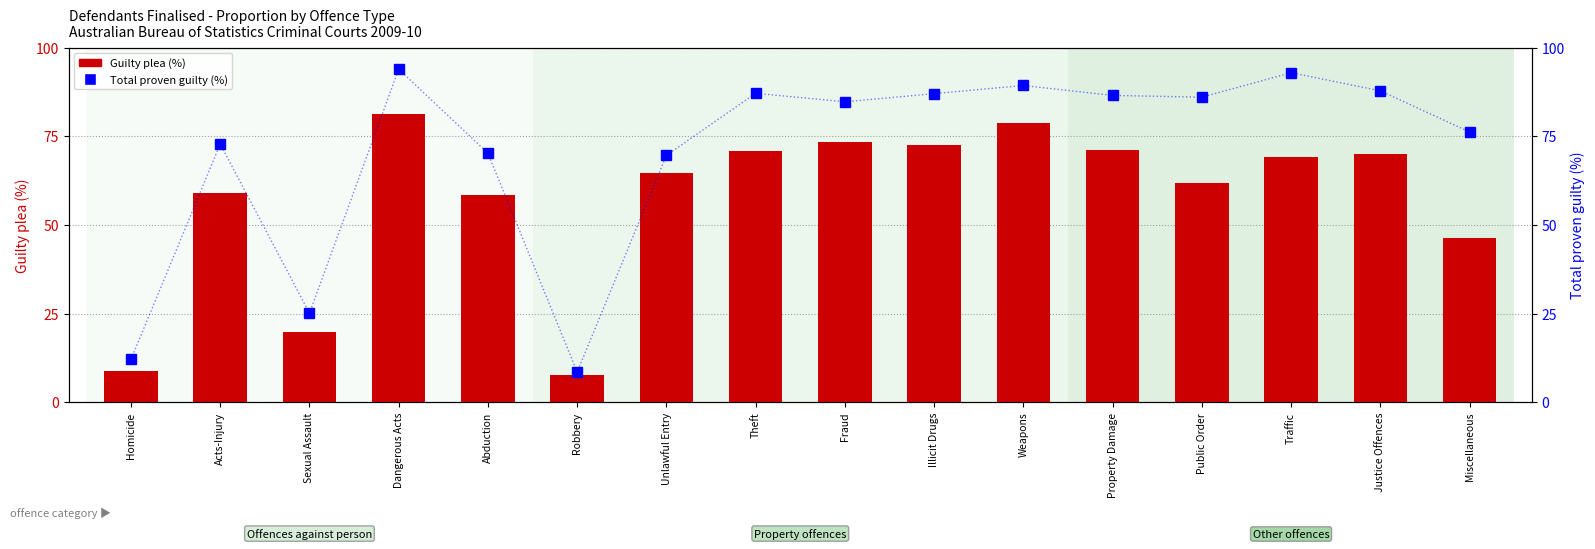

Reading left to right, extract all data points from this chart.

Guilty plea (%): 8.9	59.0	19.9	81.2	58.3	7.8	64.5	70.8	73.4	72.6	78.7	71.0	61.7	69.2	69.9	46.2
Total proven guilty (%): 12.1	72.8	25.1	93.9	70.2	8.5	69.6	87.1	84.7	87.0	89.3	86.5	86.0	92.9	87.8	76.2